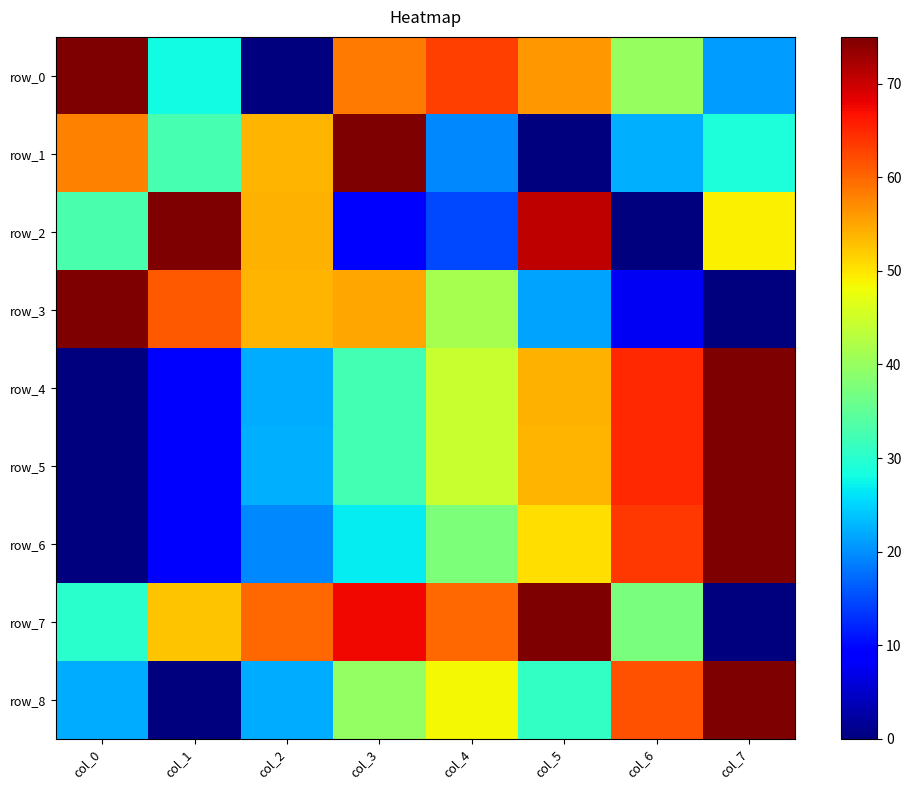

How many values in the row_7 series are below 59?

4